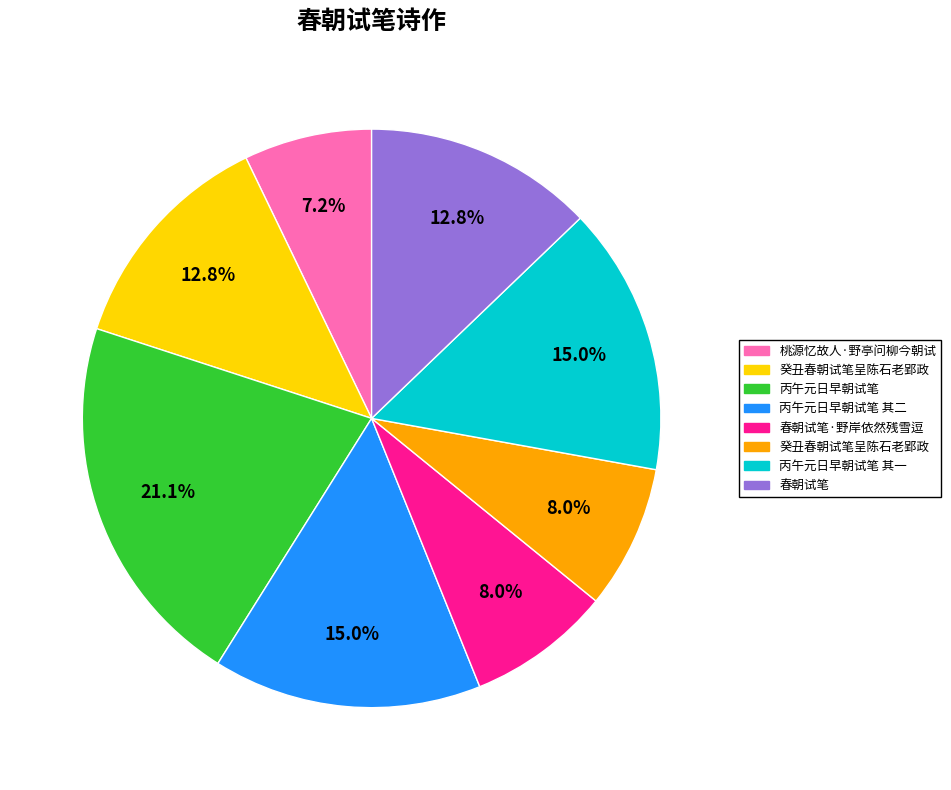

Is there a majority slice in this chart?

No